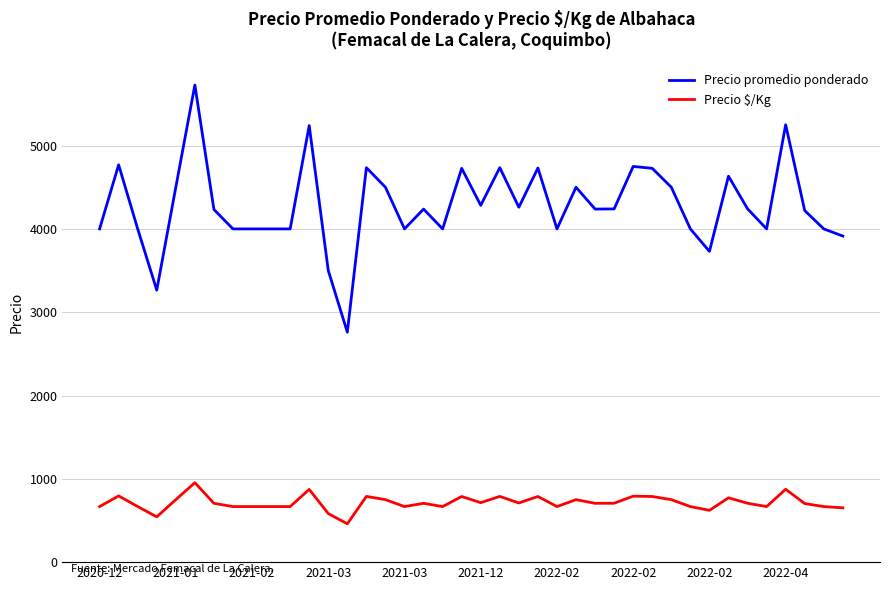

True or false: Precio $/Kg and Precio promedio ponderado intersect in this chart.

False